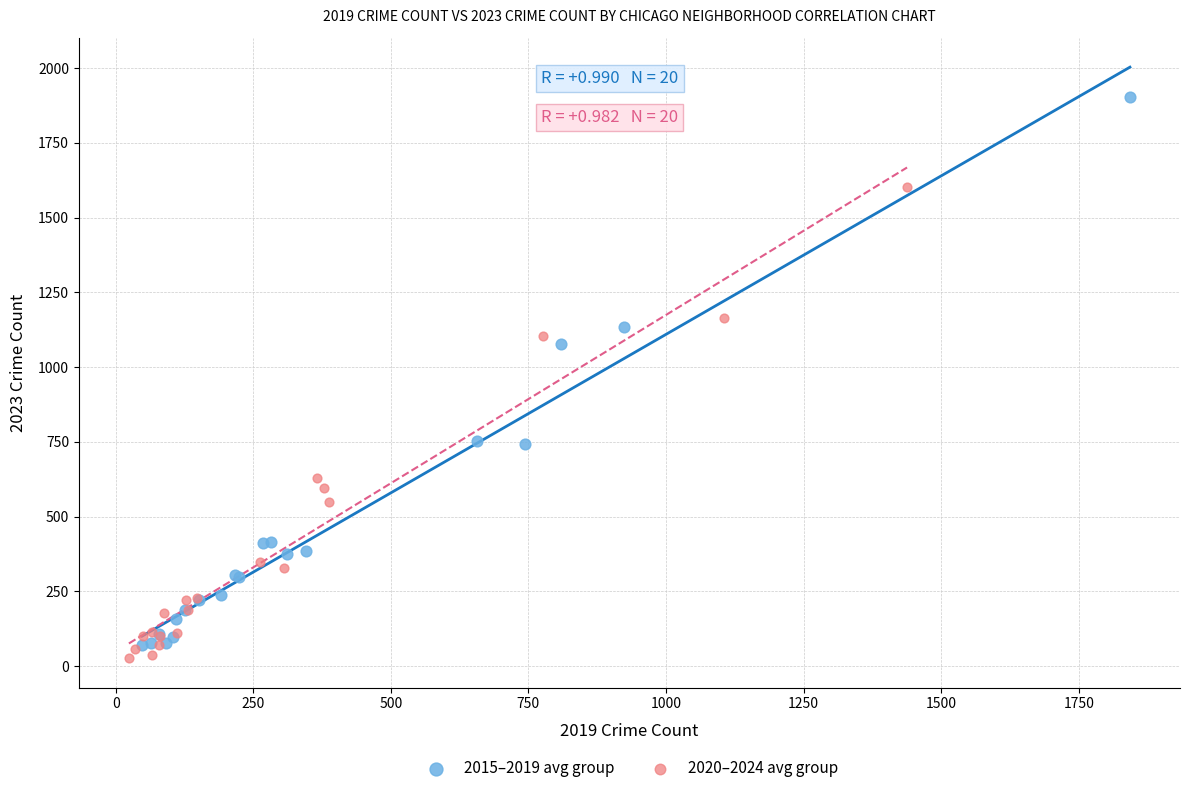

Which series contains the lowest Y value?

2020–2024 avg group